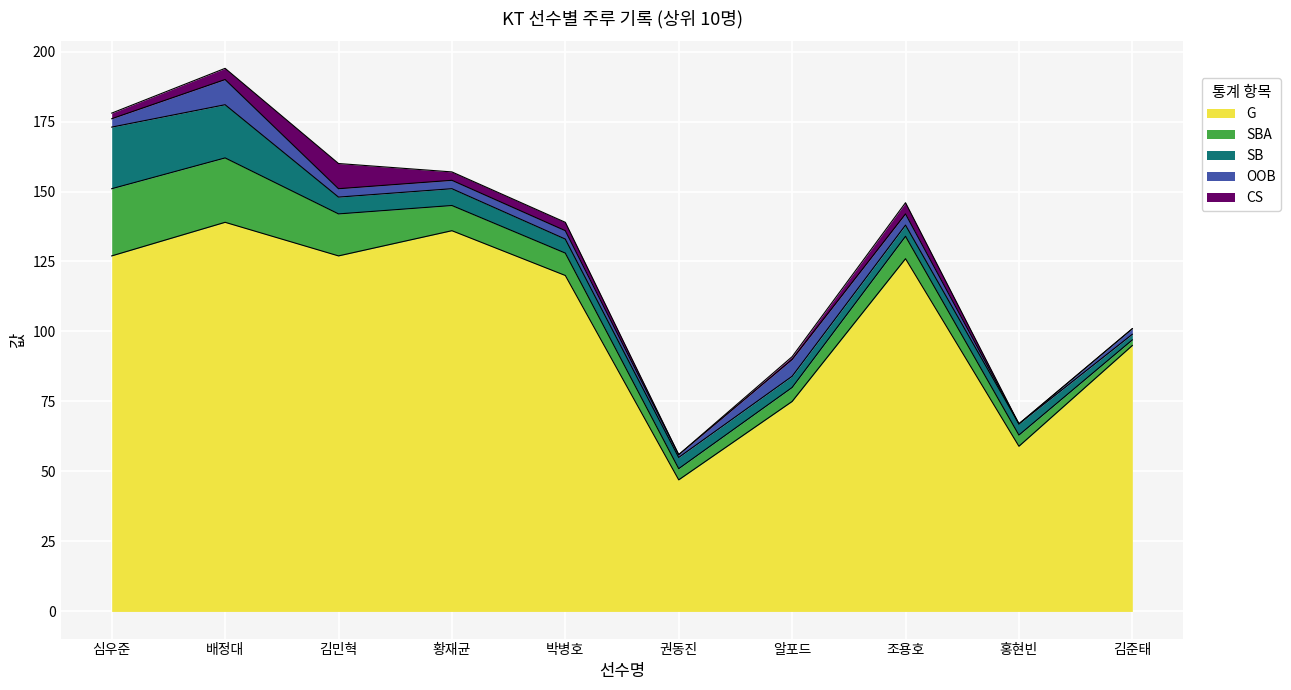

Is it true that OOB equals 0 at 홍현빈?

True